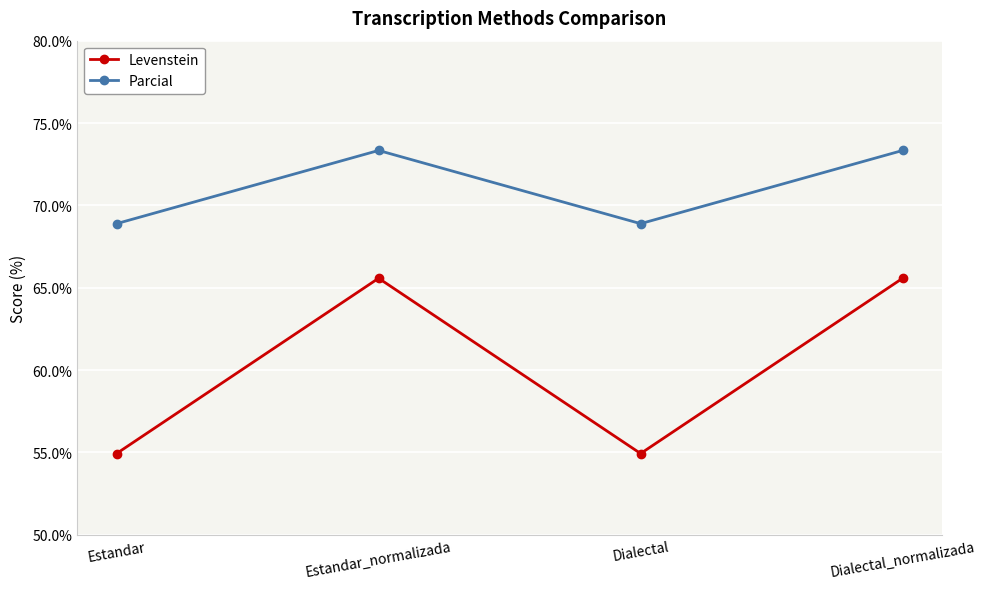

Where is the first local maximum for Levenstein?

Estandar_normalizada